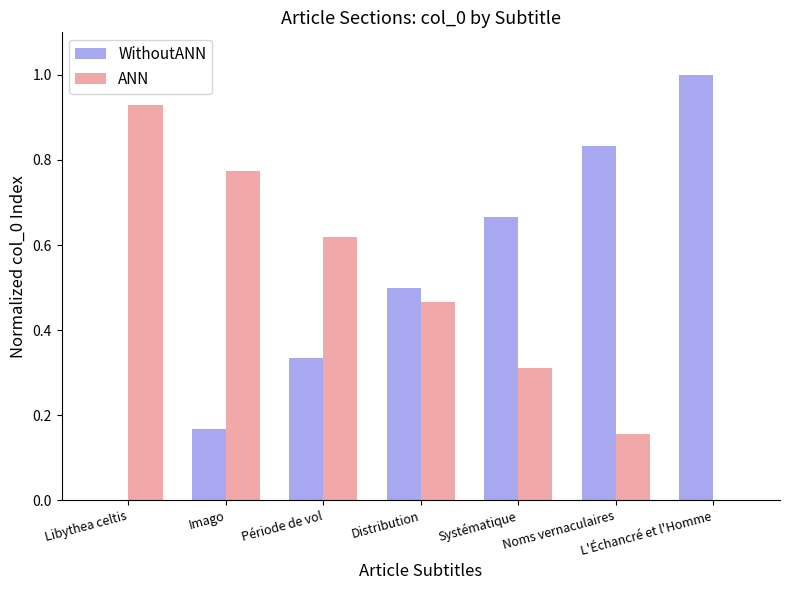

How many series are shown in this chart?

2